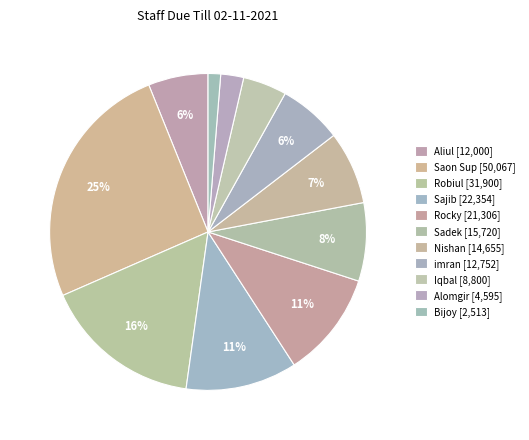

How many segments does this pie chart have?

11